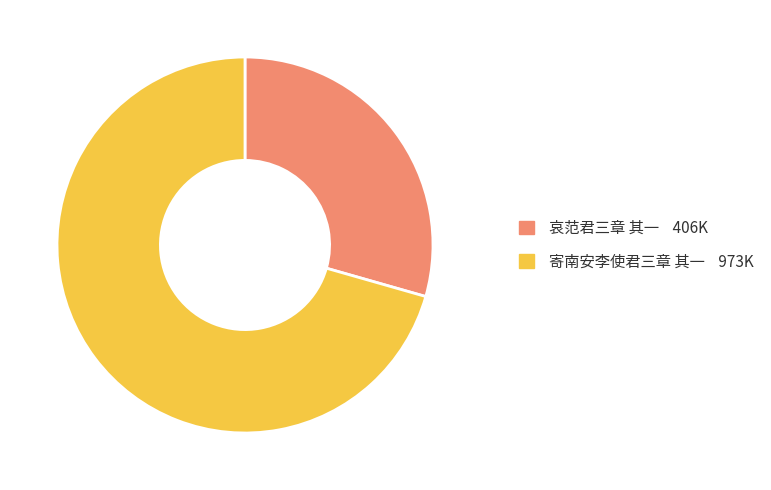

Do 哀范君三章 其一 and 寄南安李使君三章 其一 together represent more than half of the pie?

Yes